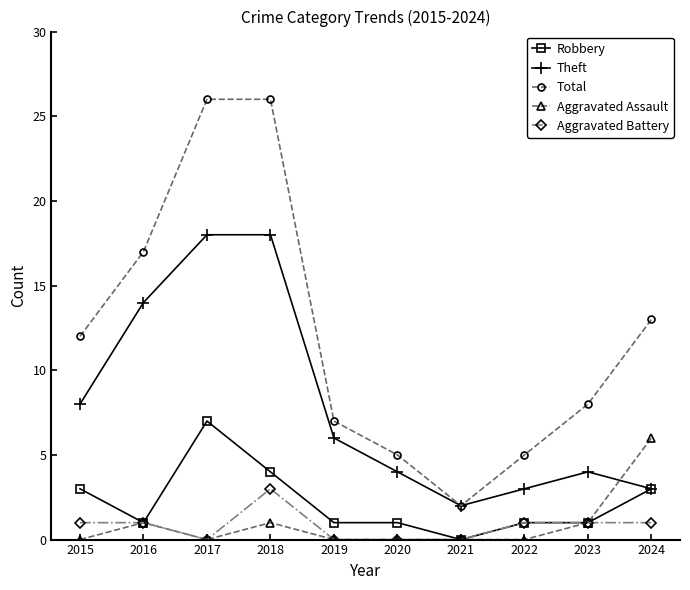

Reading left to right, transcribe all the data shown in this chart.

Robbery: 3	1	7	4	1	1	0	1	1	3
Theft: 8	14	18	18	6	4	2	3	4	3
Total: 12	17	26	26	7	5	2	5	8	13
Aggravated Assault: 0	1	0	1	0	0	0	0	1	6
Aggravated Battery: 1	1	0	3	0	0	0	1	1	1